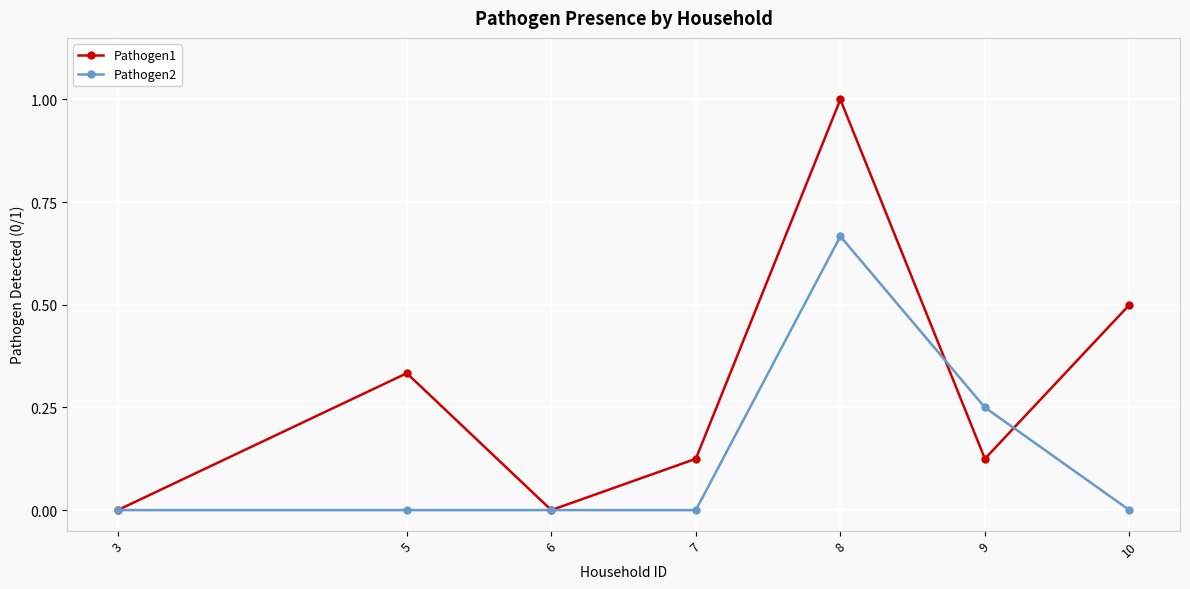

How many lines are shown in the chart?

2